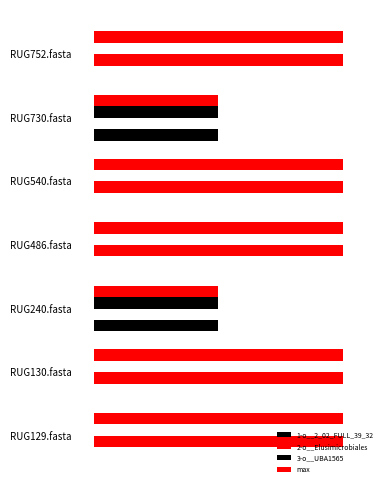

List the series in order of their peak value, highest first.

2-o__Elusimicrobiales, max, 1-o__2_02_FULL_39_32, 3-o__UBA1565